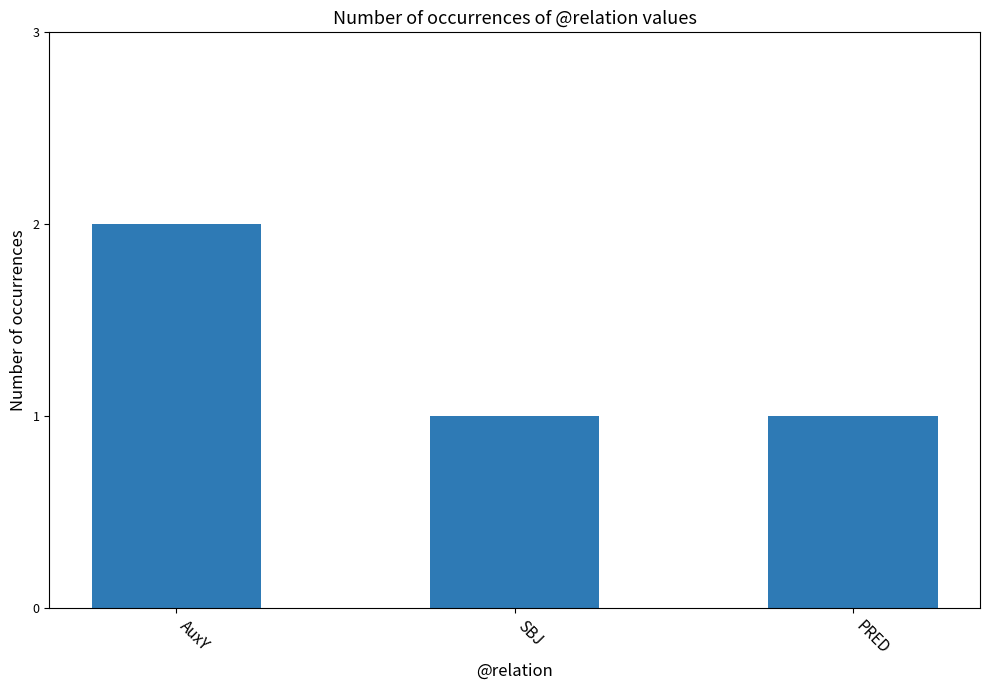

What is the label of the 1st bar from the right?

PRED